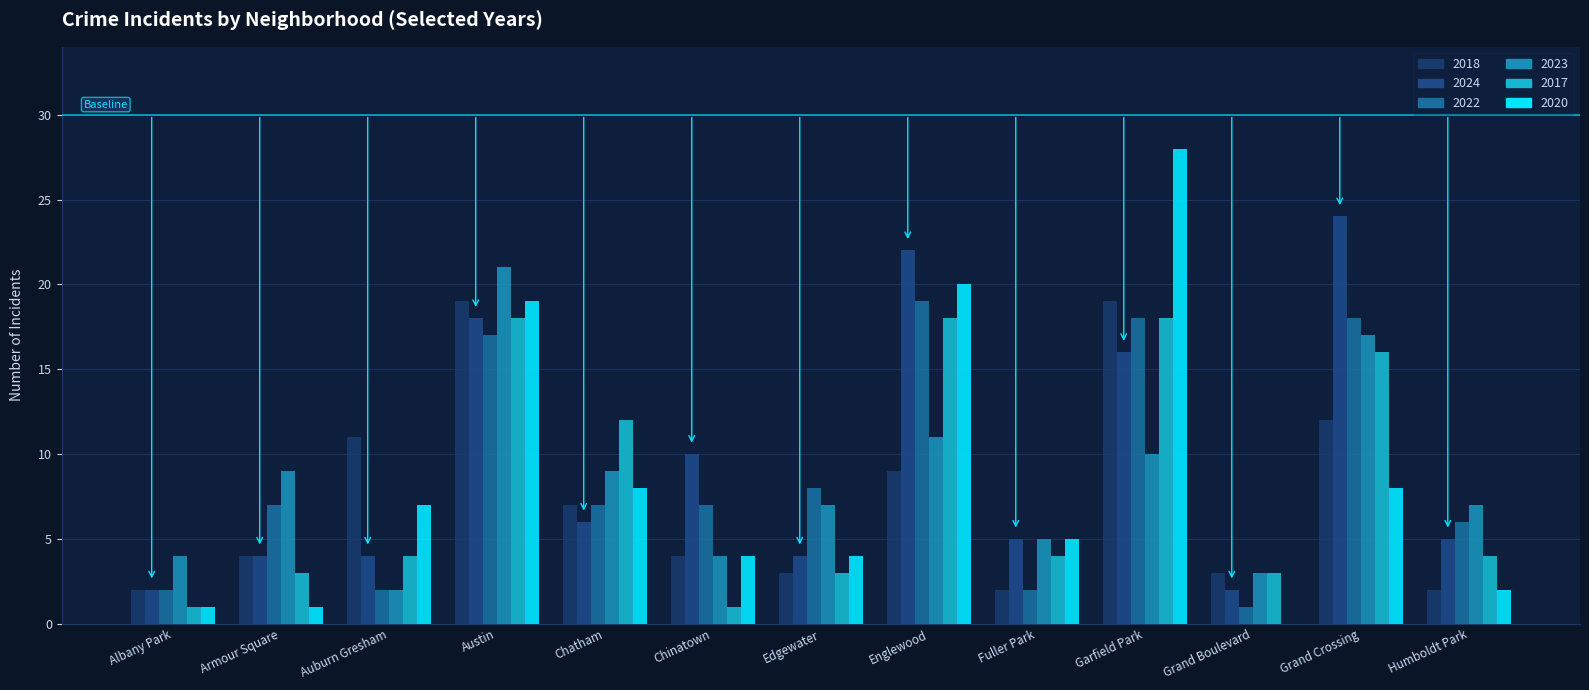

Where is 2018 nearest to the value 10?

Auburn Gresham